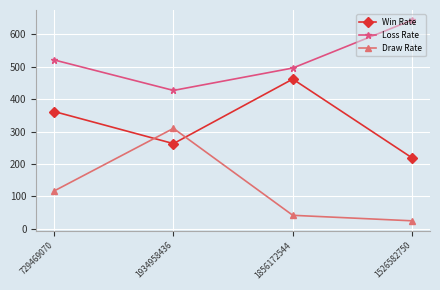

Is it true that Win Rate equals 338 at 1526582750?

False